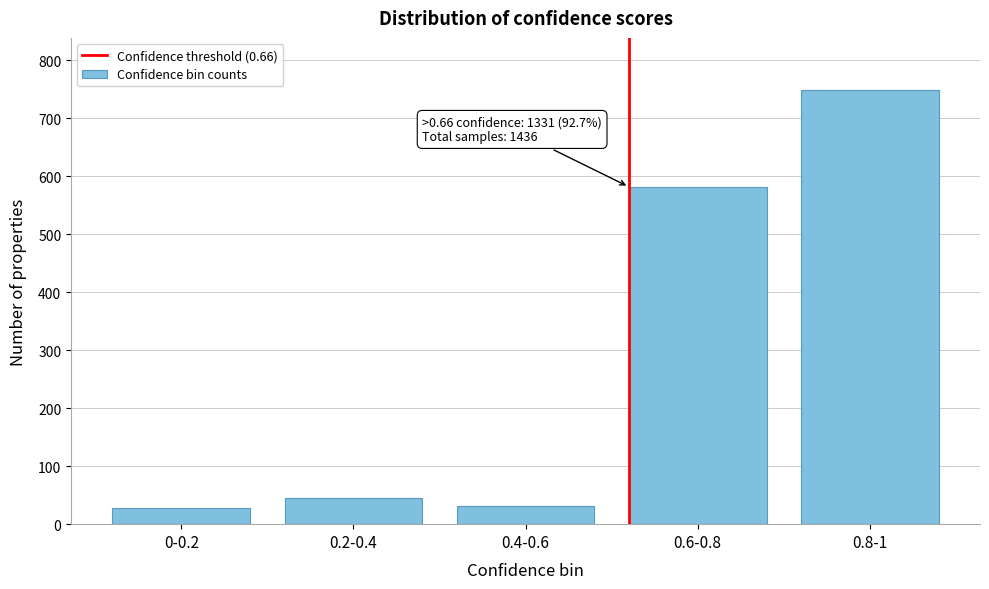

What is the smallest value displayed?

28